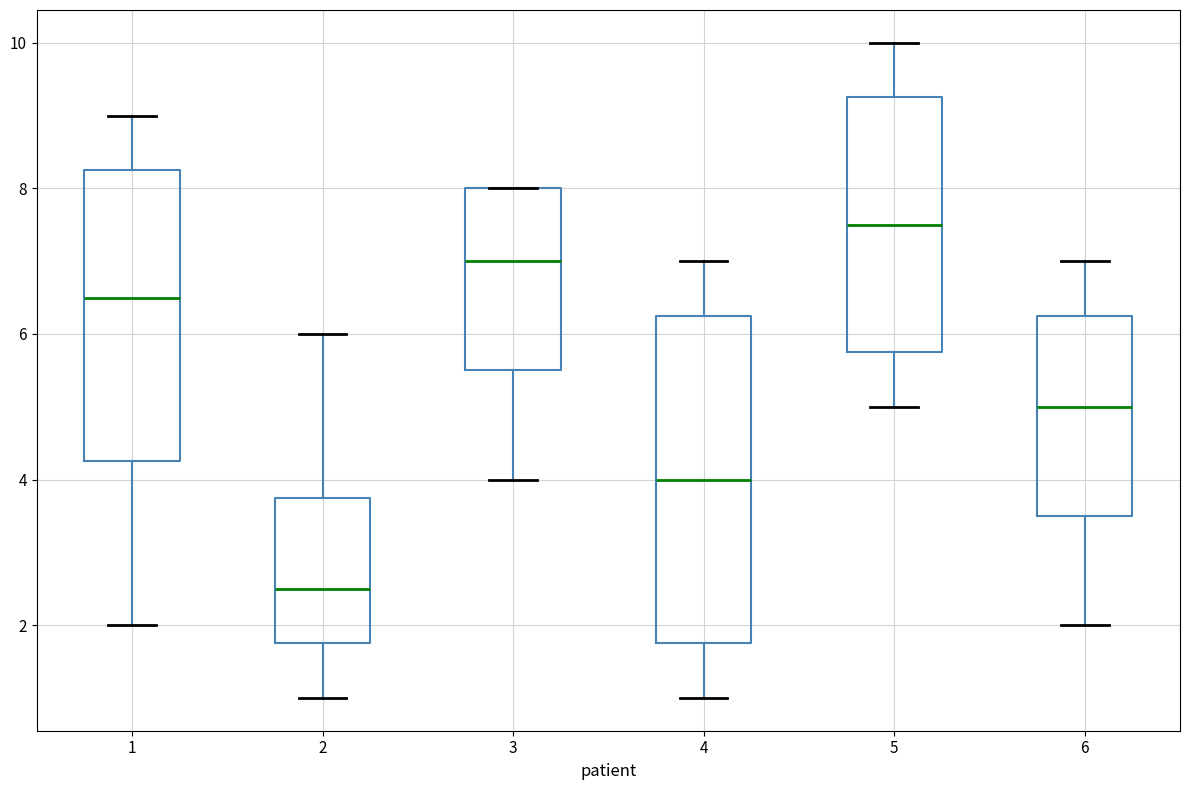

Reading left to right, transcribe this box plot: for each box, give where its median line is, the range the box spans, and where its two whiskers end, as read against the y-axis. The values are not printed on the chart, so give them approximately, as read against the axis.

1: median 6.6, box 4.2 to 8.2, whiskers 2.0 to 9.0
2: median 2.6, box 1.8 to 3.8, whiskers 1.0 to 6.0
3: median 7.0, box 5.6 to 8.0, whiskers 4.0 to 8.0
4: median 4.0, box 1.8 to 6.2, whiskers 1.0 to 7.0
5: median 7.6, box 5.8 to 9.2, whiskers 5.0 to 10.0
6: median 5.0, box 3.6 to 6.2, whiskers 2.0 to 7.0